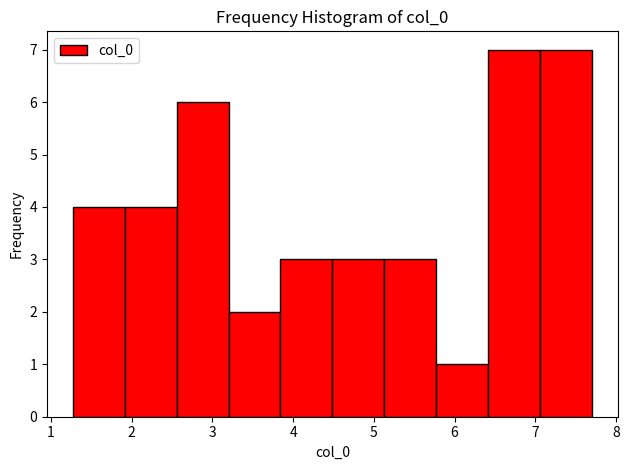

How tall is the bar that spans 3.2 to 3.8 on the x-axis? Neither the bar edges nor the heights are printed on the chart, so give them approximately, as read against the axes.

2